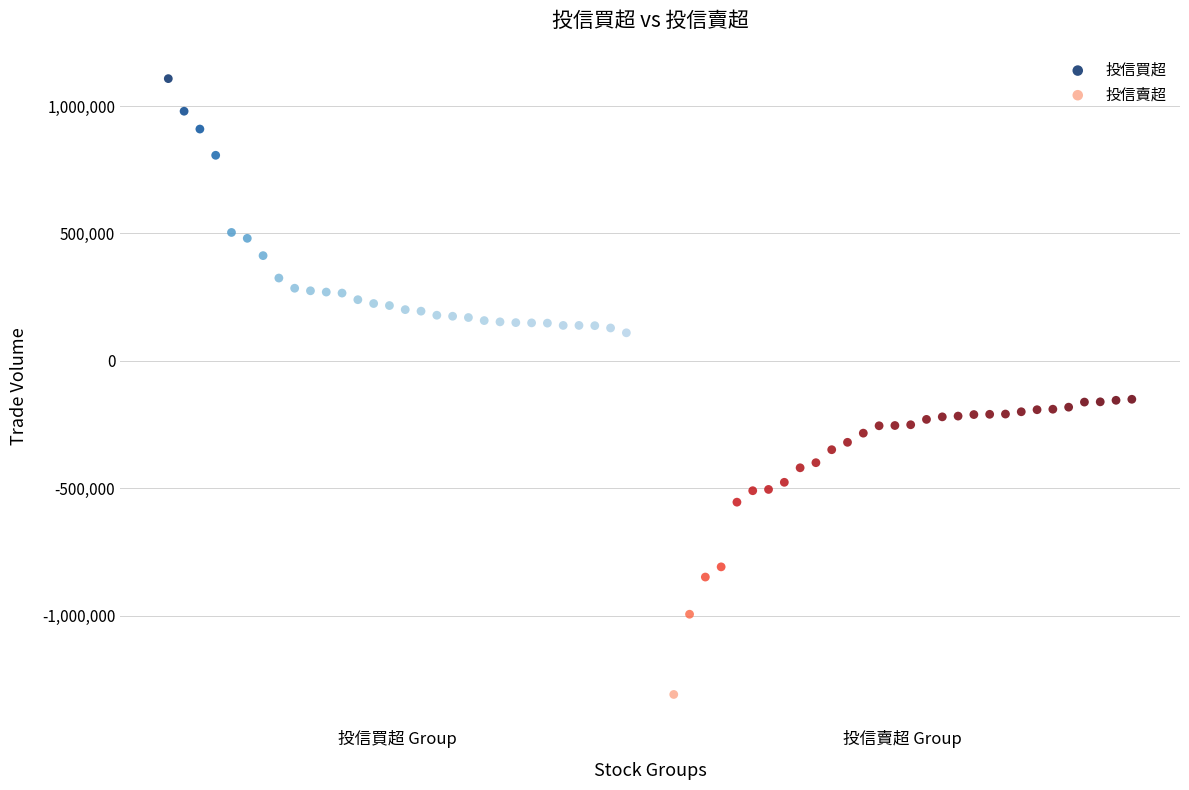

Which series contains the highest Y value?

投信買超